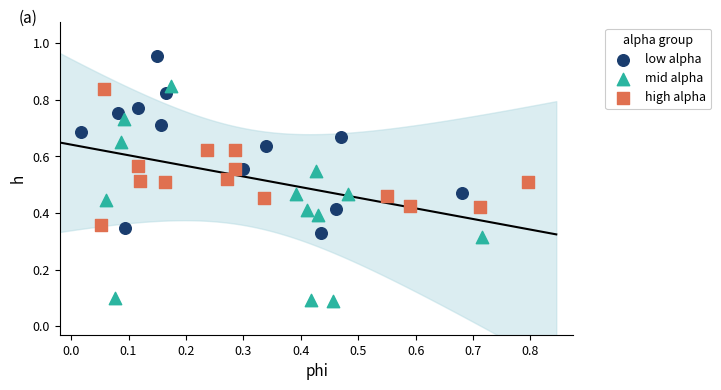

Which series contains the lowest Y value?

mid alpha